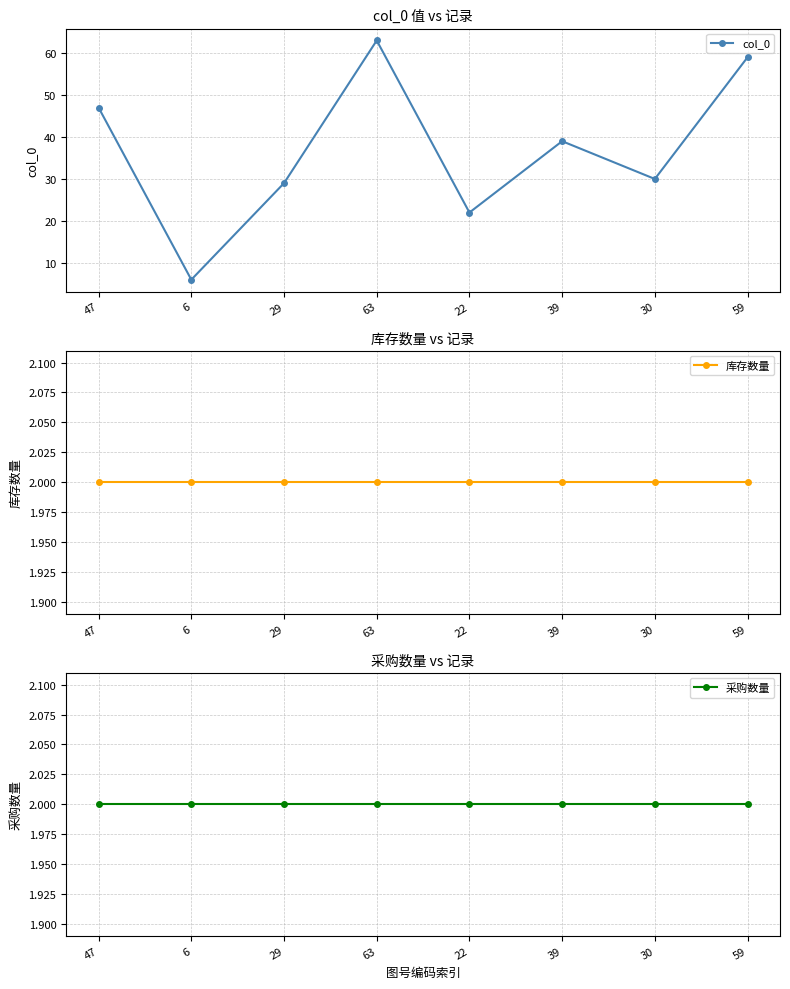

What position from the left is 63?

4